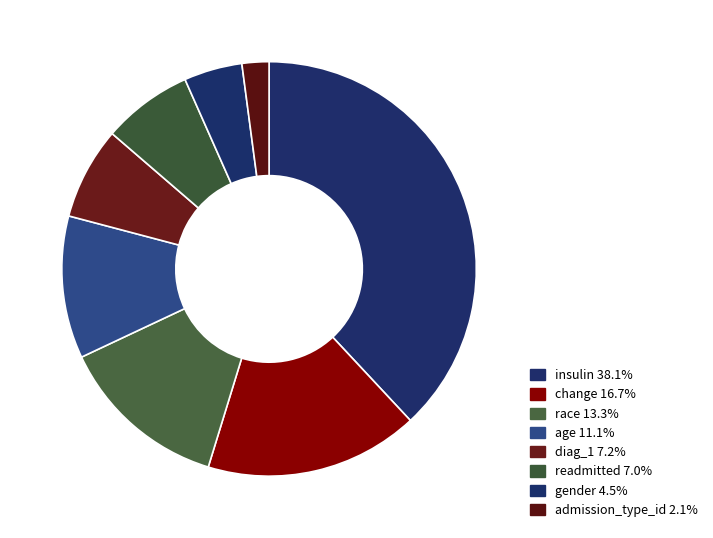

Is change the majority of the pie?

No